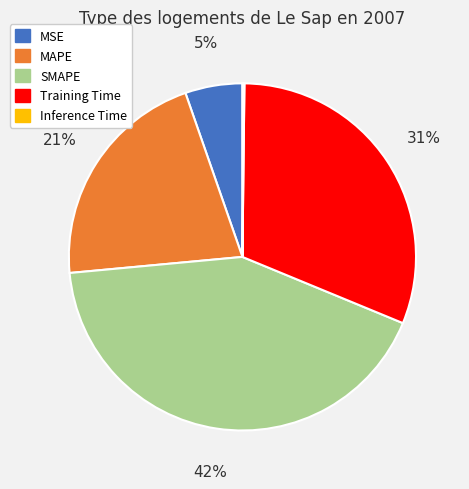

Approximately how many times larger is the value at MSE compared to SMAPE?

0.1